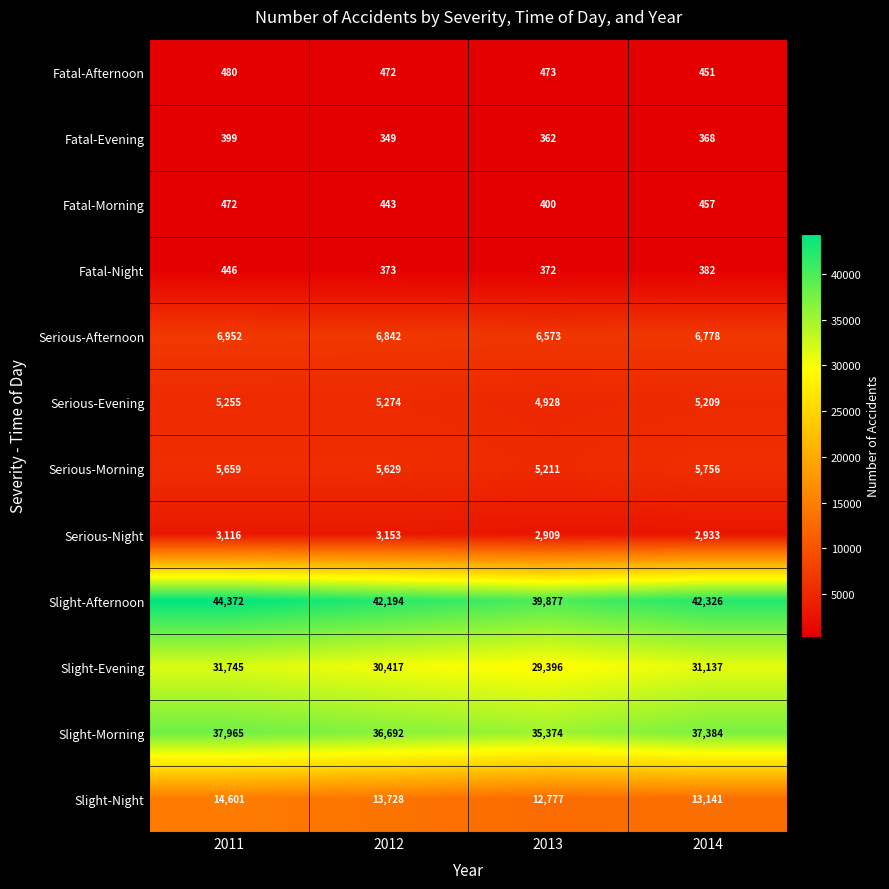

Which series changed the most between 2013 and 2014?

Slight-Afternoon